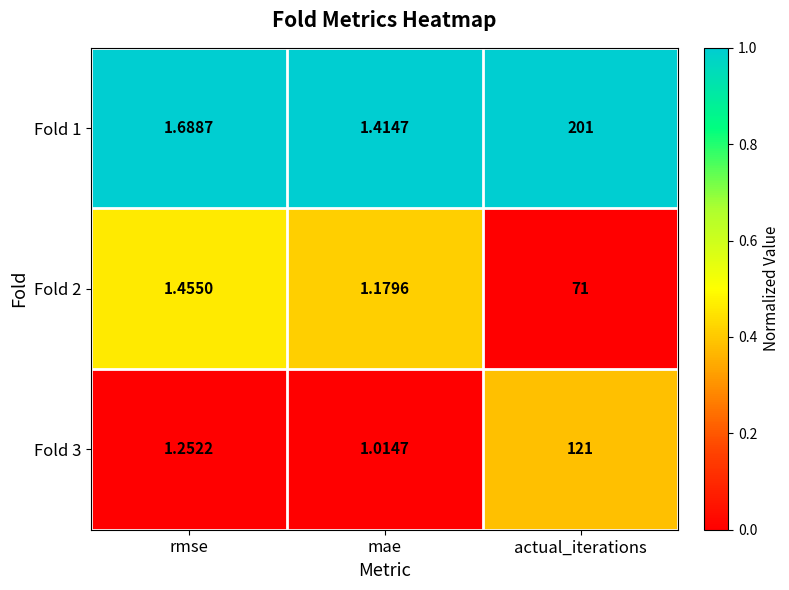

Is the value of Fold 3 at rmse greater than the value of Fold 1 at rmse?

No